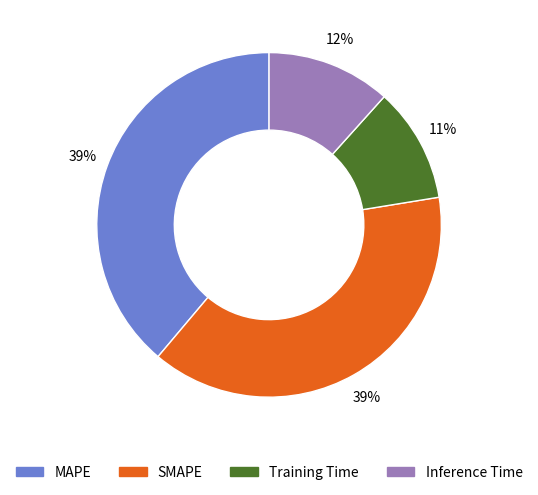

Combined, do SMAPE and MAPE account for over 50%?

Yes